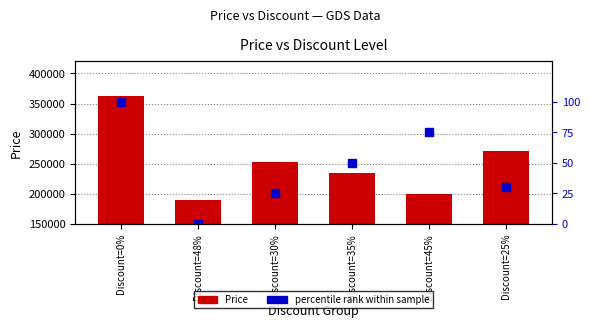

How many data points in percentile rank within sample are above 50?

2